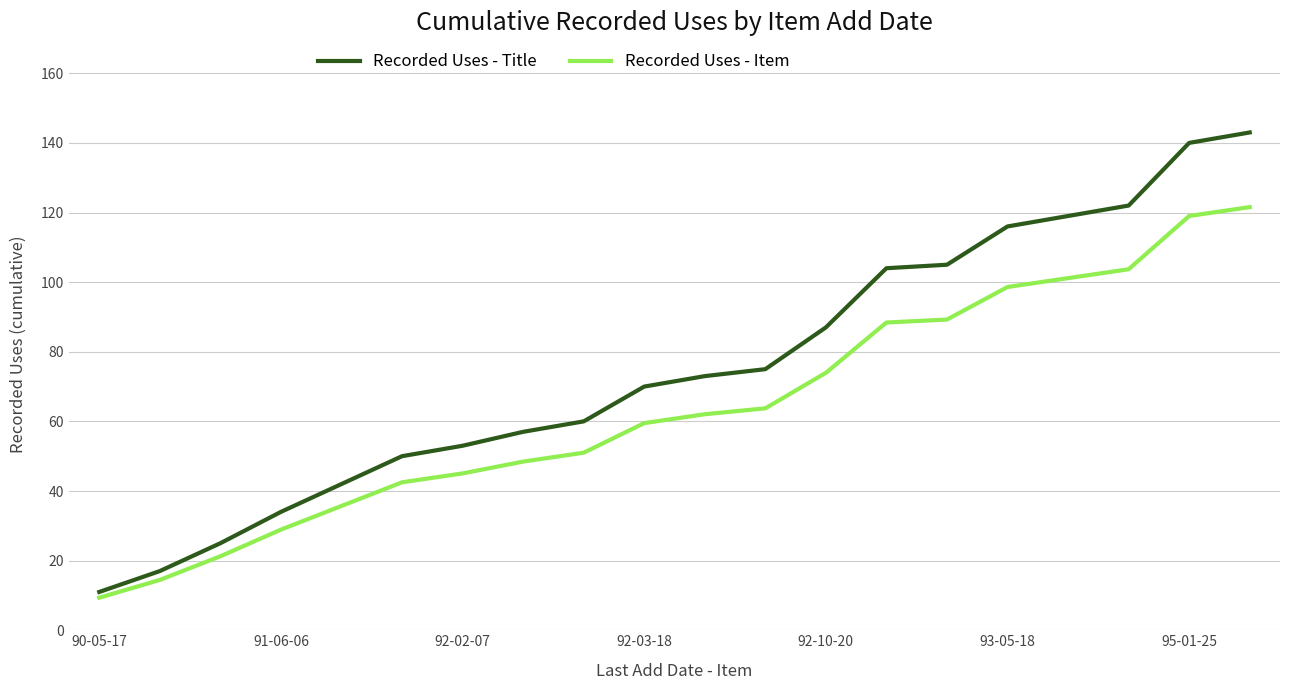

What is the difference between the maximum and minimum values in the Recorded Uses - Item series?

112.2